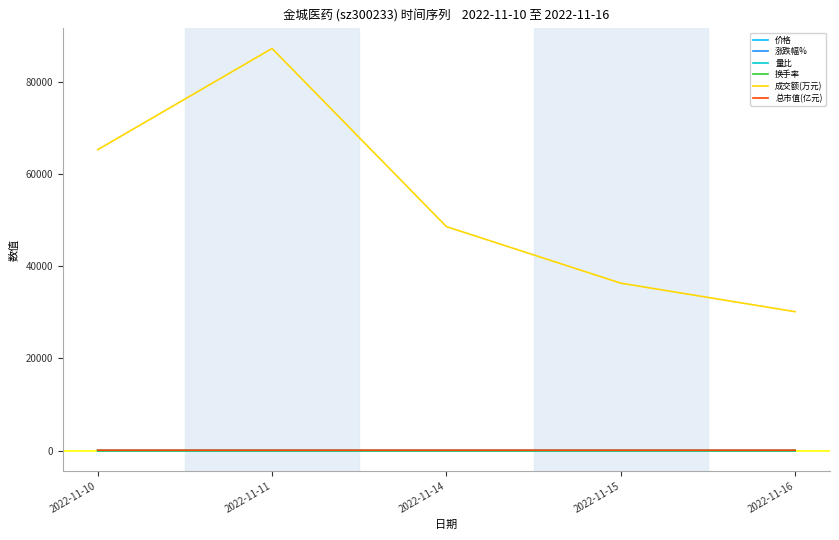

True or false: 换手率 and 涨跌幅% cross at least once.

False